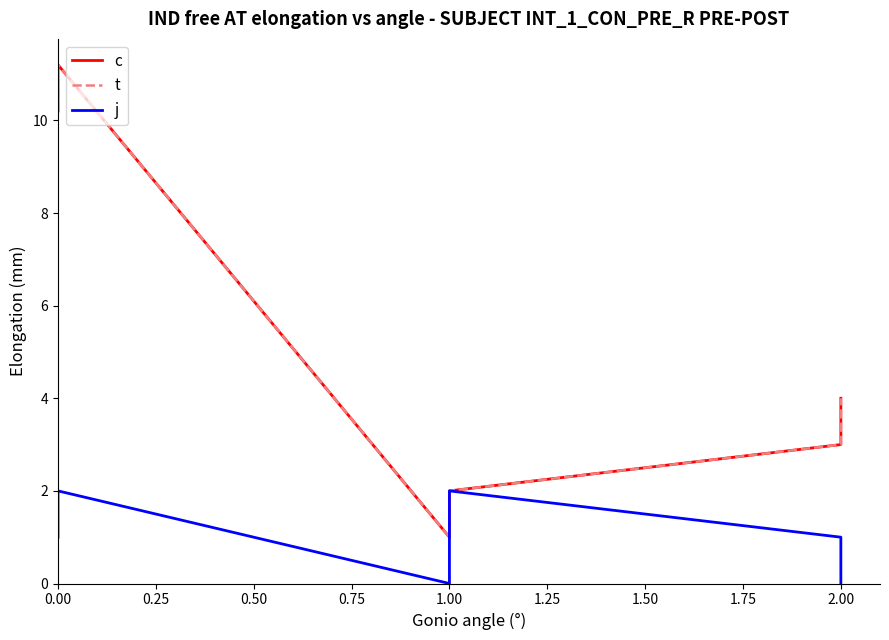

How many data points in t are above 4?

2